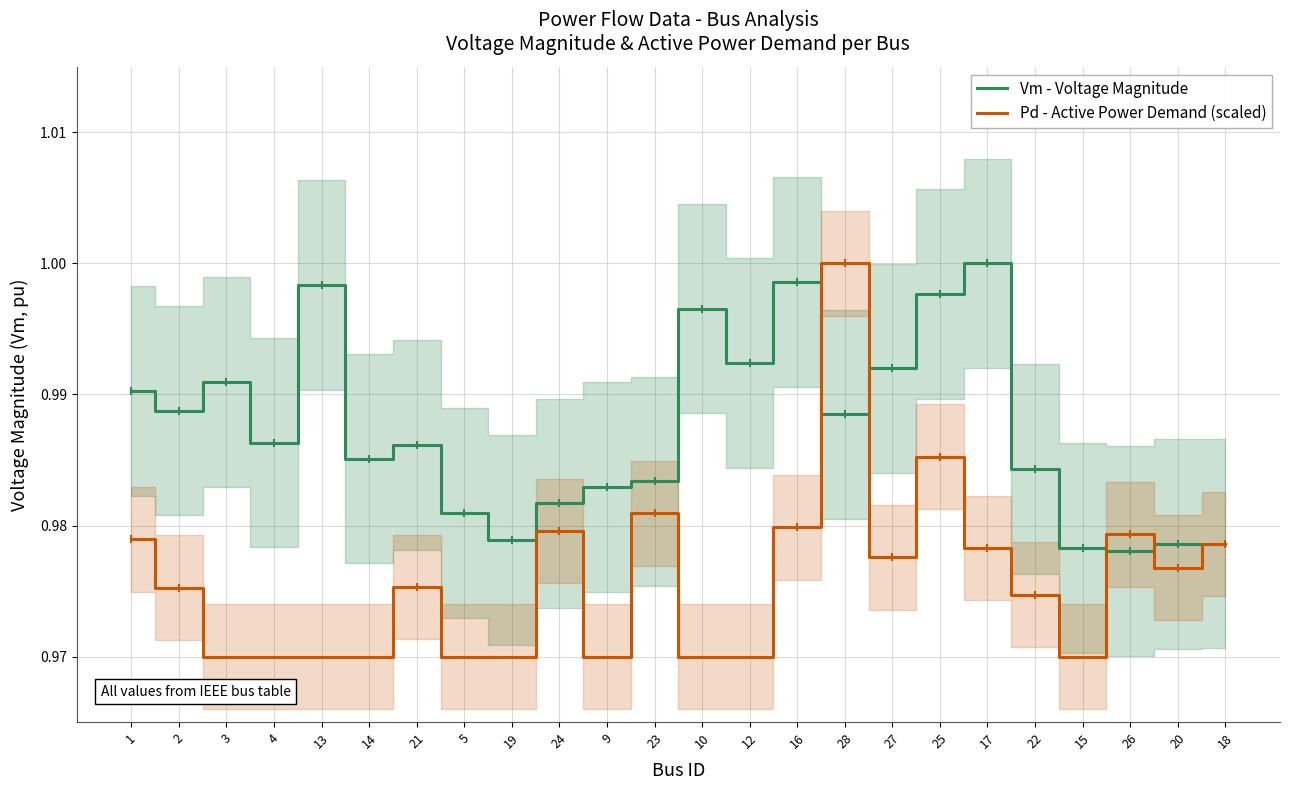

The value of Pd - Active Power Demand (scaled) at 12 is 0.7. True or false?

False